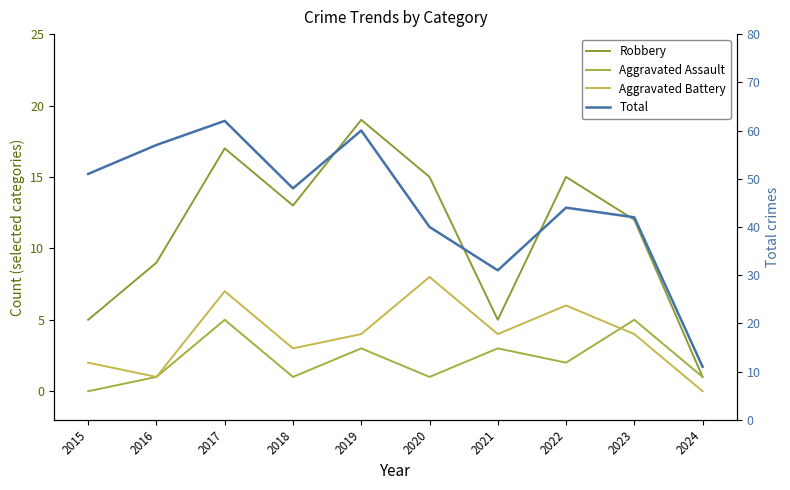

List the labels in order of Total value, largest first.

2017, 2019, 2016, 2015, 2018, 2022, 2023, 2020, 2021, 2024